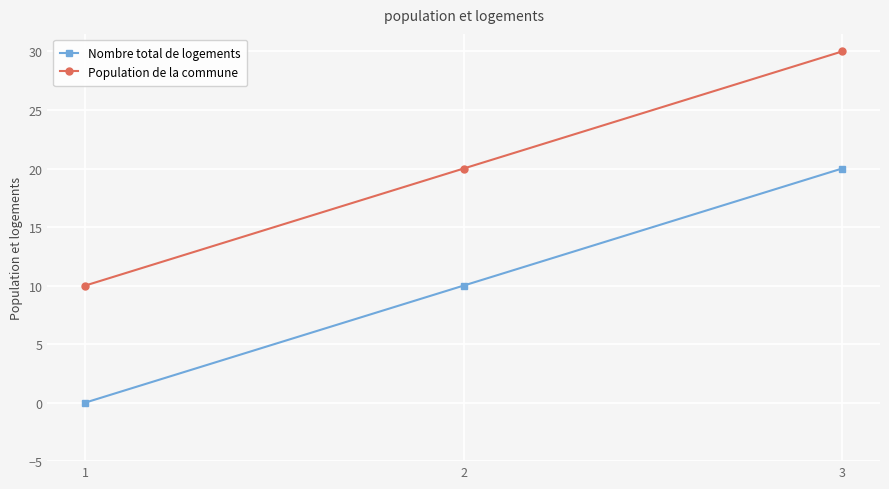

Where is Population de la commune nearest to the value 20?

2